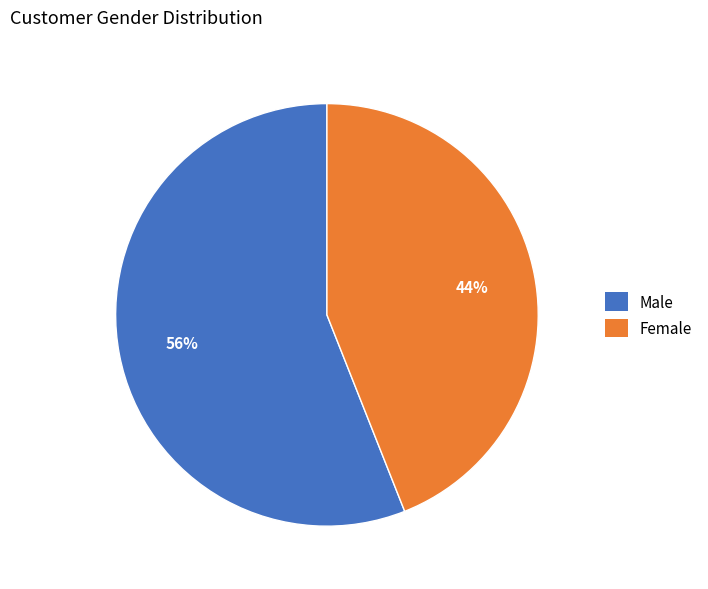

How many slices are in this pie chart?

2